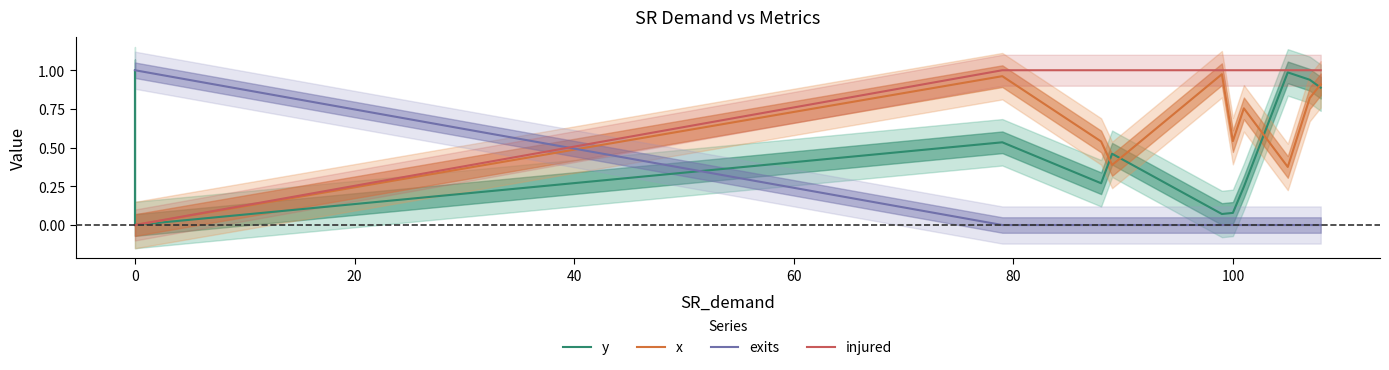

Which series ends up on top after the final intersection of injured and exits?

injured